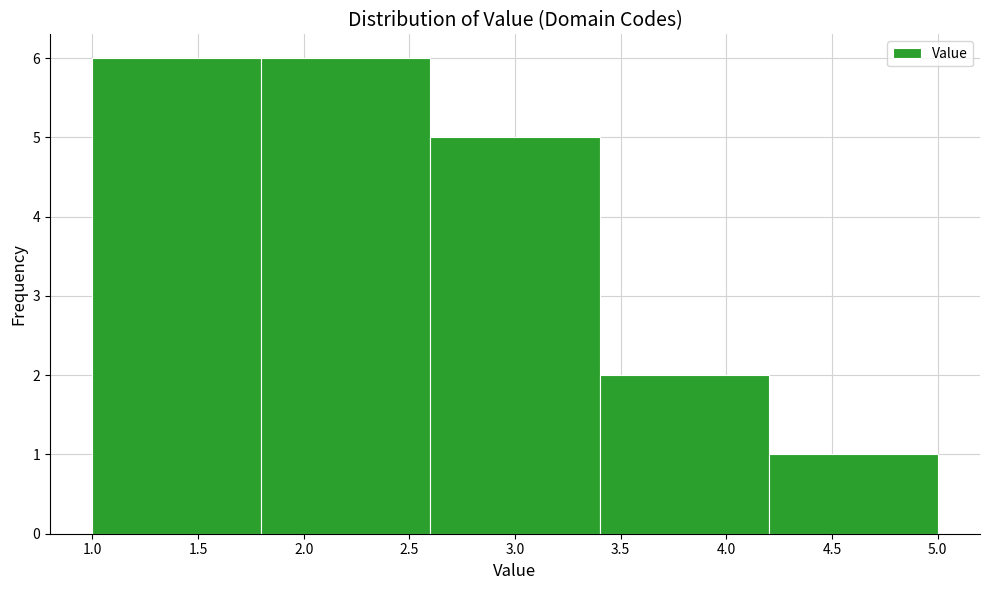

What is the height of the bar covering 1.8 to 2.6 on the x-axis? The values are not printed on the chart, so give them approximately, as read against the axis.

6